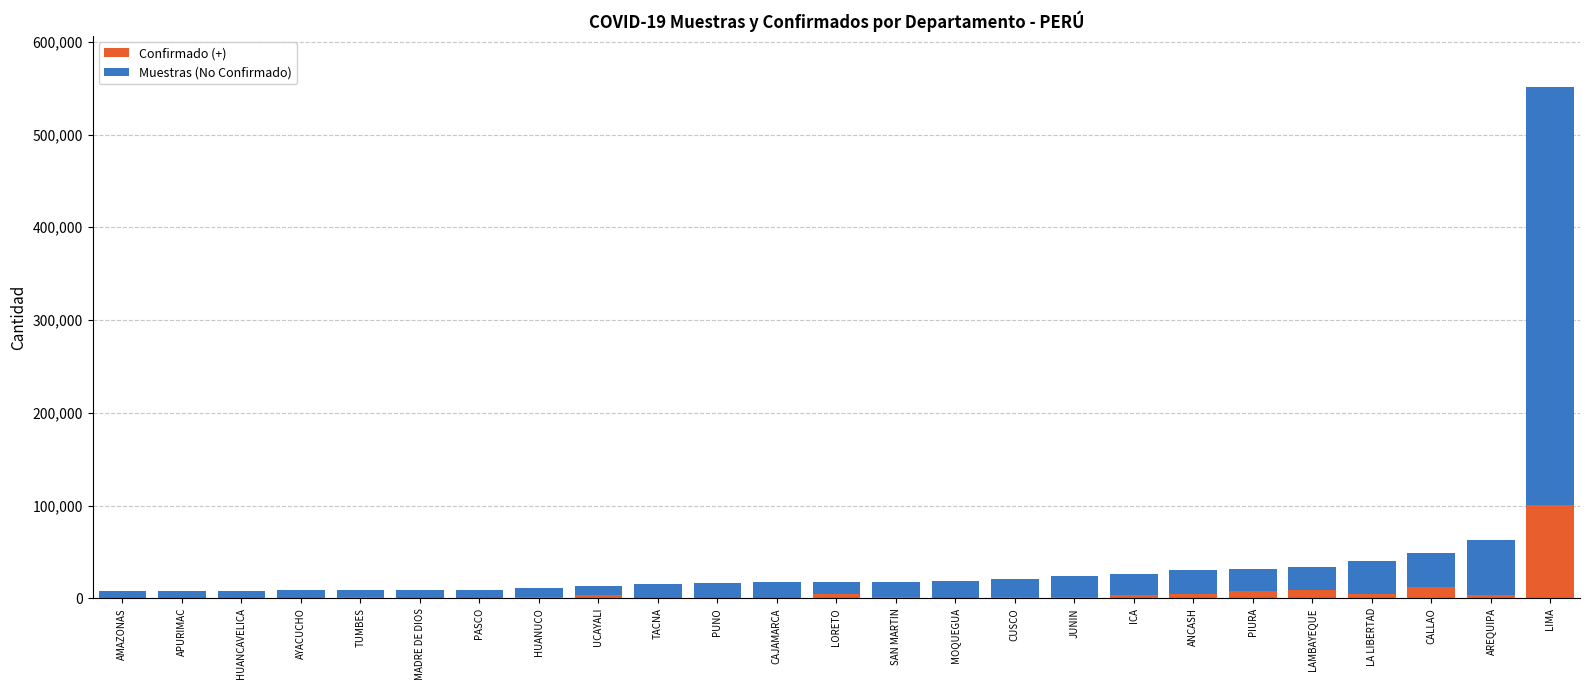

What is the highest value of the Confirmado (+) series?

100526